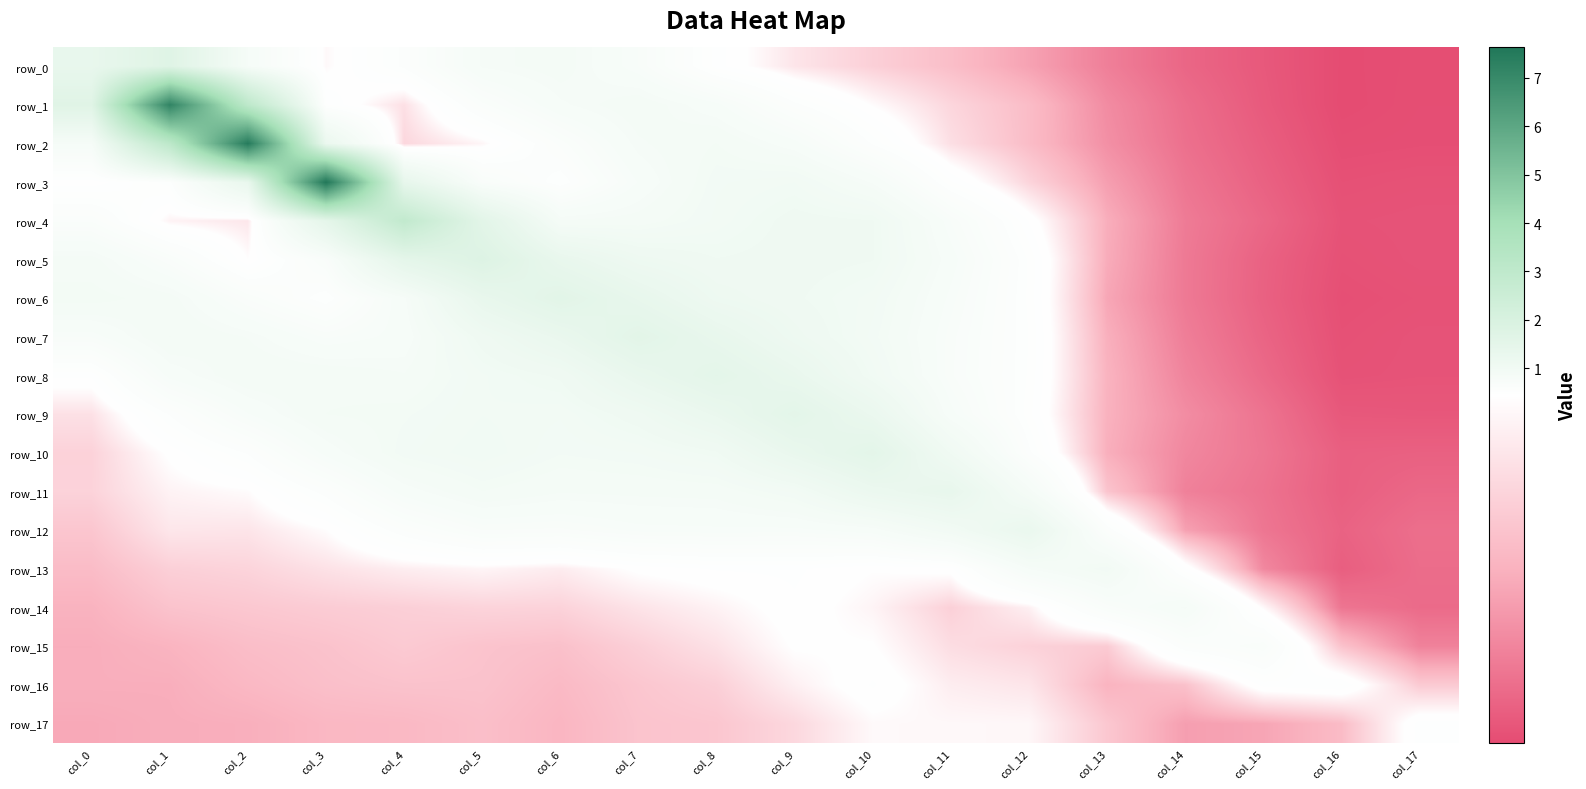

Rank the categories by row_14 value from highest to lowest.

col_14, col_13, col_9, col_15, col_10, col_8, col_12, col_7, col_5, col_6, col_11, col_4, col_3, col_2, col_1, col_0, col_16, col_17